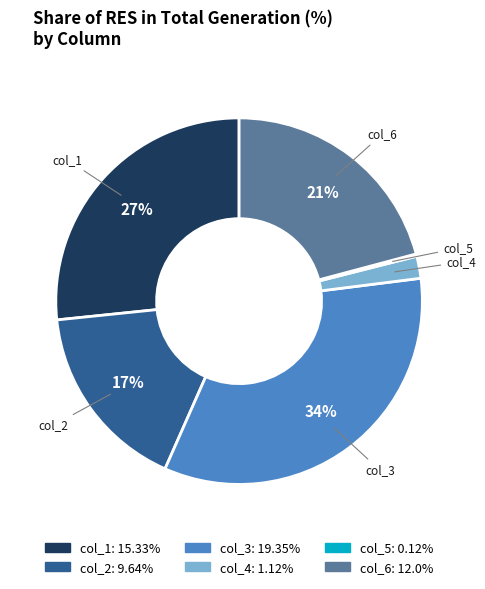

Does any single category account for the majority?

No